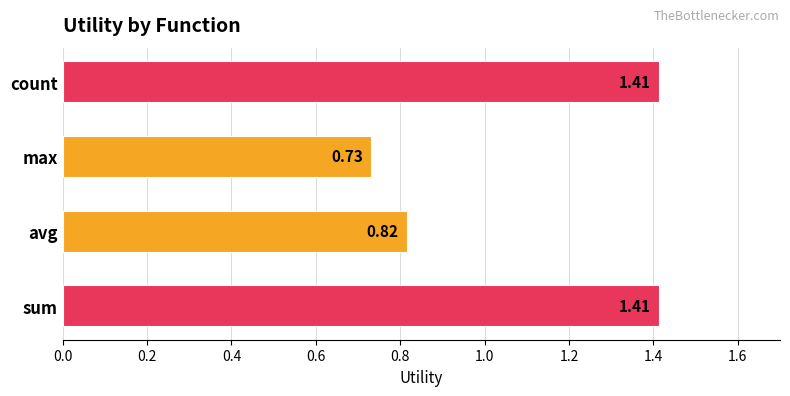

Which label corresponds to the smallest value in the chart?

max